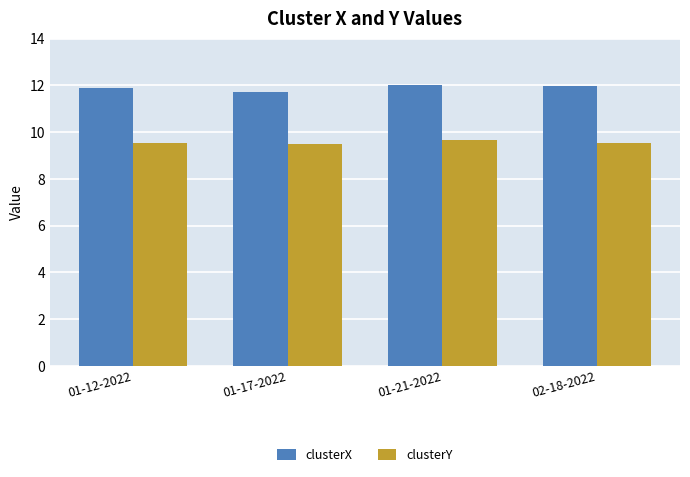

What is the spread (max minus min) of values at 02-18-2022?

2.5